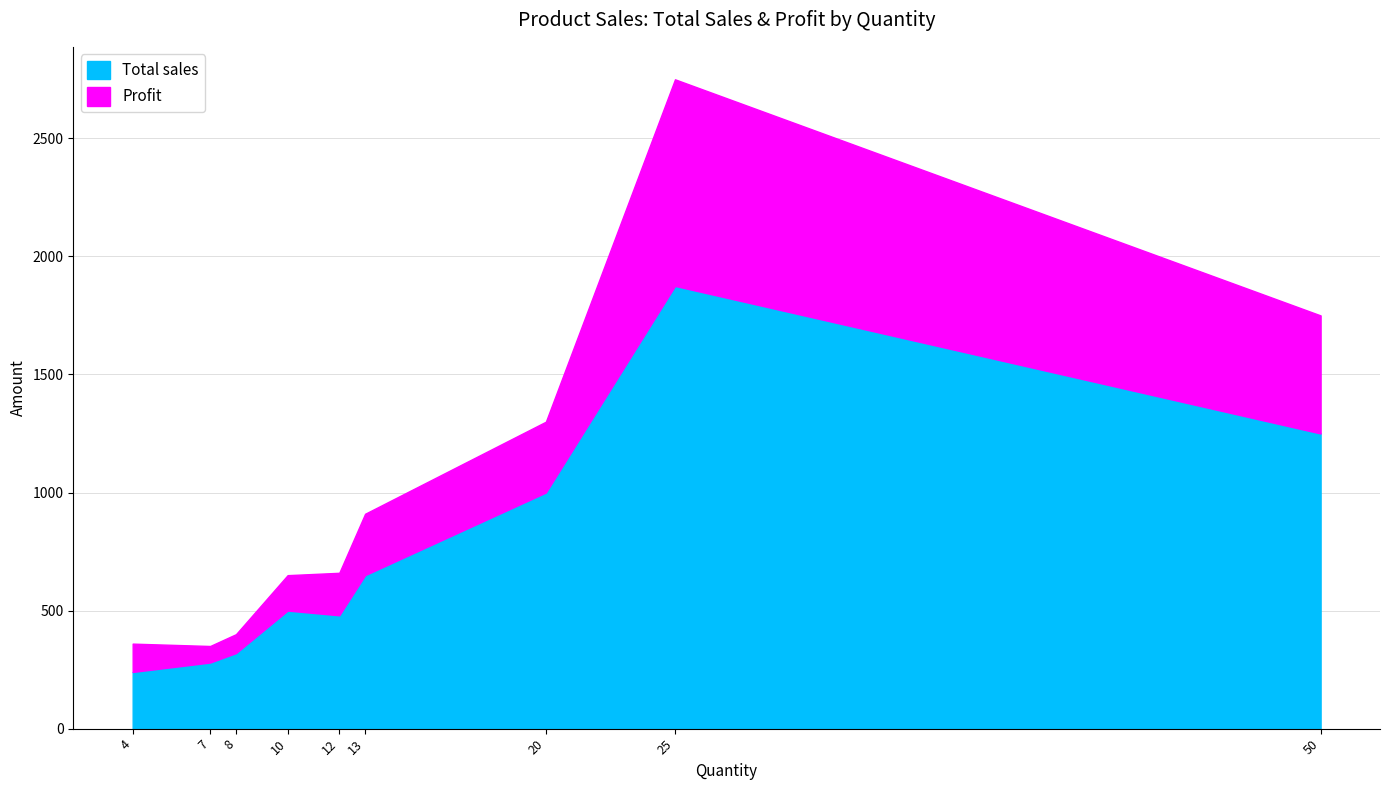

The value of Profit at Cold coffee is 291. True or false?

False